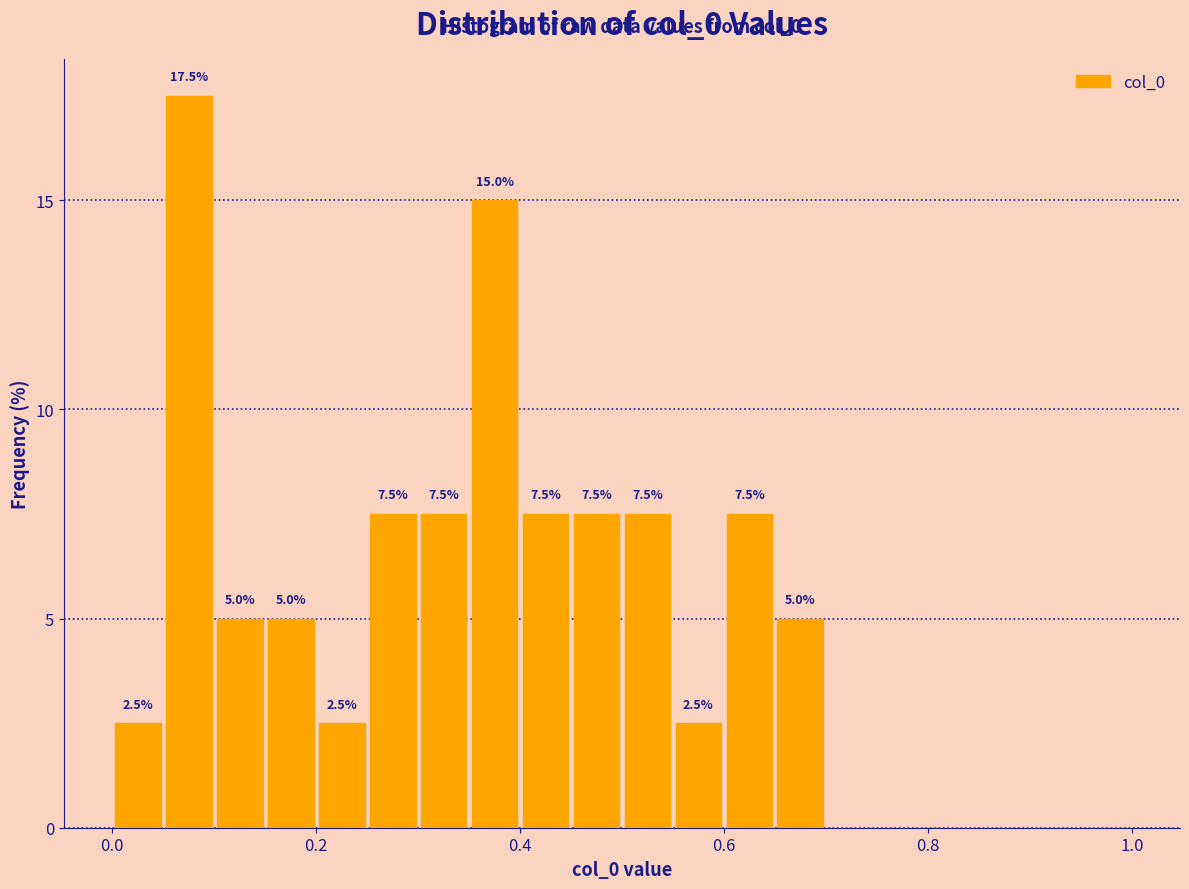

Read against the x-axis, roughly where is the centre of the tallest bar?

0.08